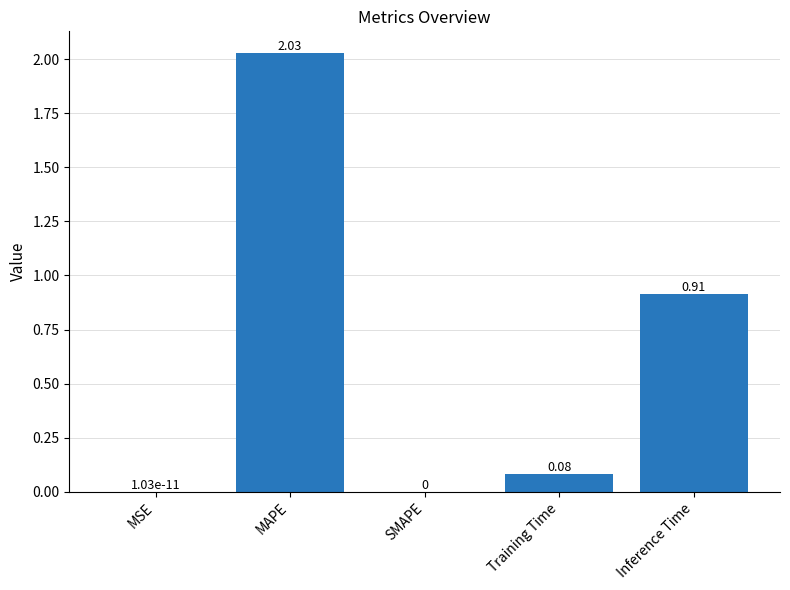

Between MAPE and Training Time, which is larger?

MAPE